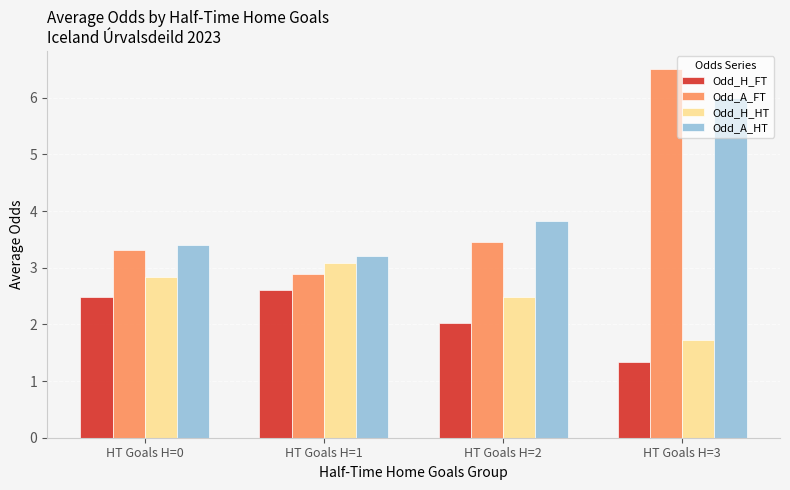

The Odd_H_HT series shows 4.2 at HT Goals H=1. True or false?

False